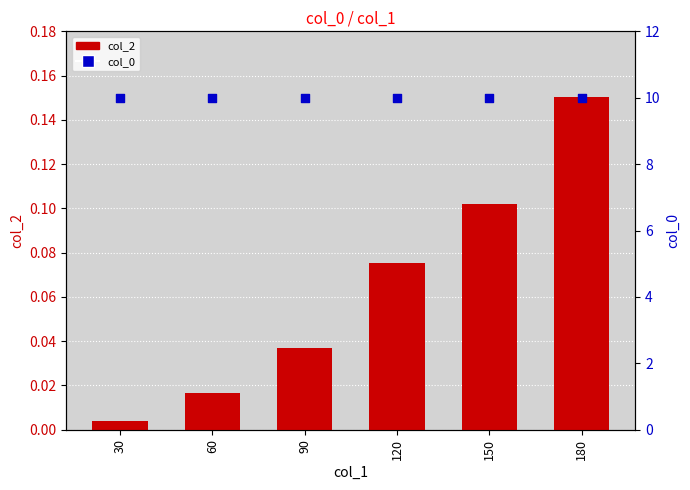

What are all the series names shown in the legend?

col_2, col_0